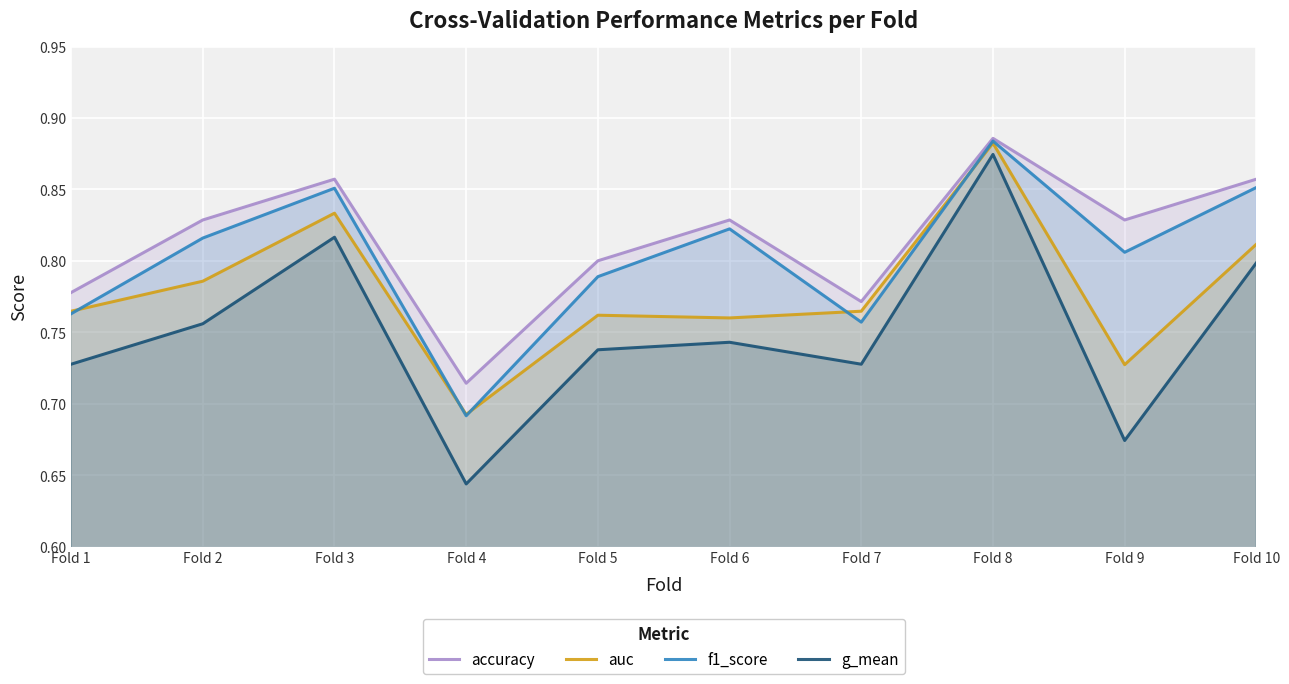

What is the value of the g_mean point at the 2nd from the left?

0.8